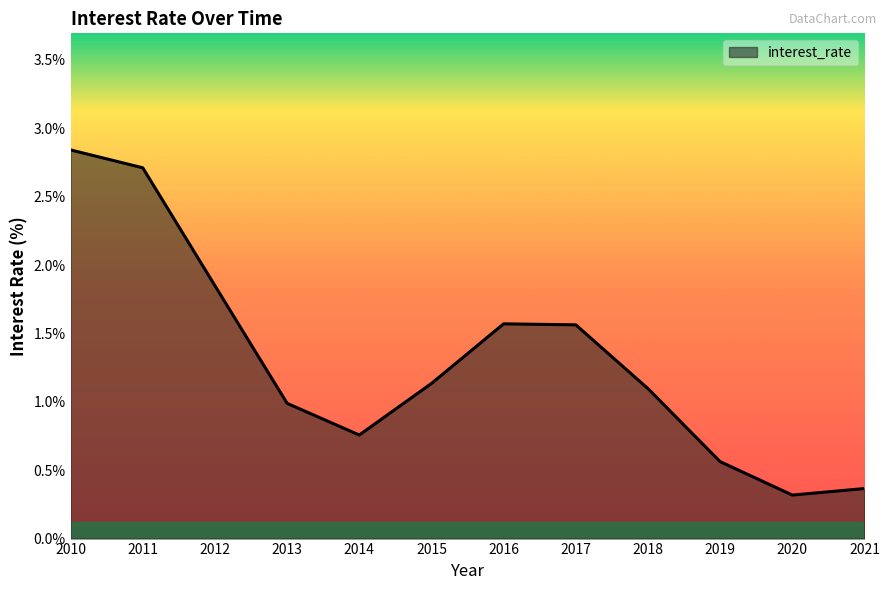

How many interior local valleys (lower than both neighbors) does the data have?

2